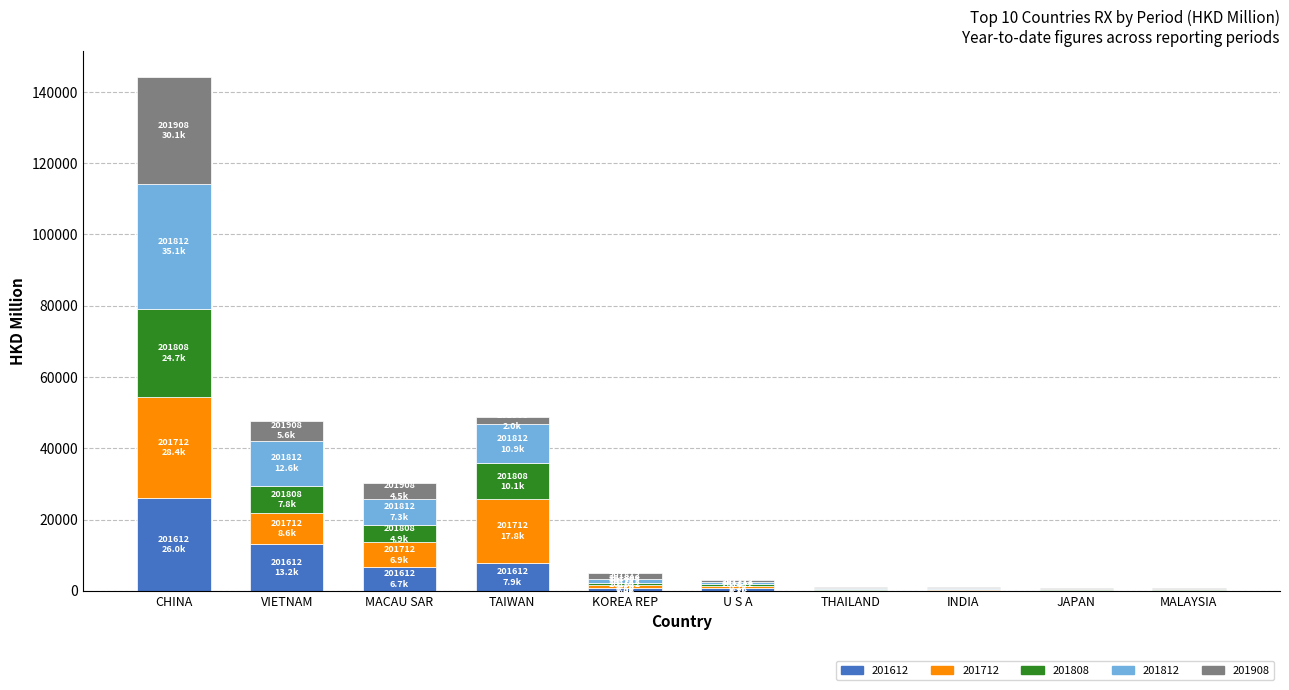

What is the maximum value for 201612?

26040.8